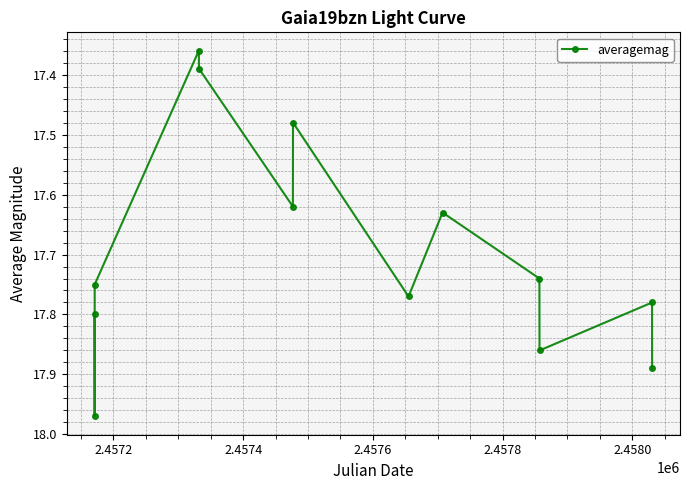

How many points are higher than both their immediate neighbors (excluding endpoints)?

4